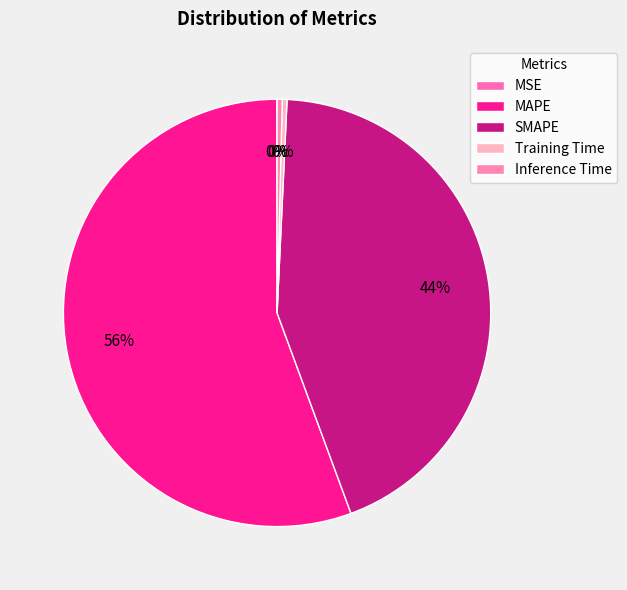

How many segments does this pie chart have?

5